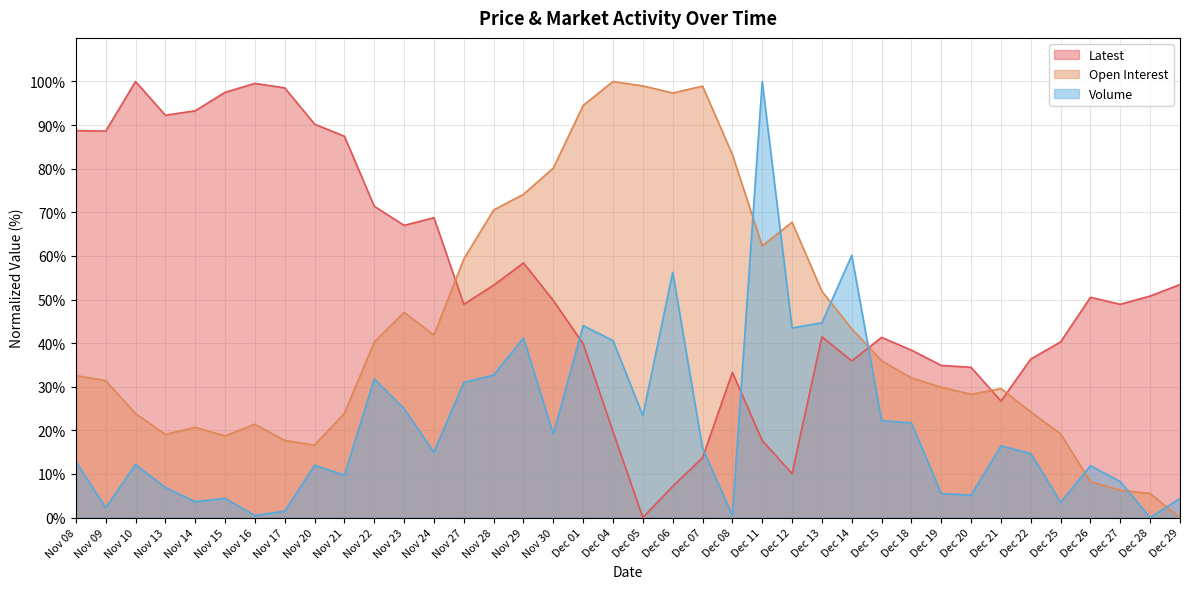

How many interior local valleys does the Latest series have?

9